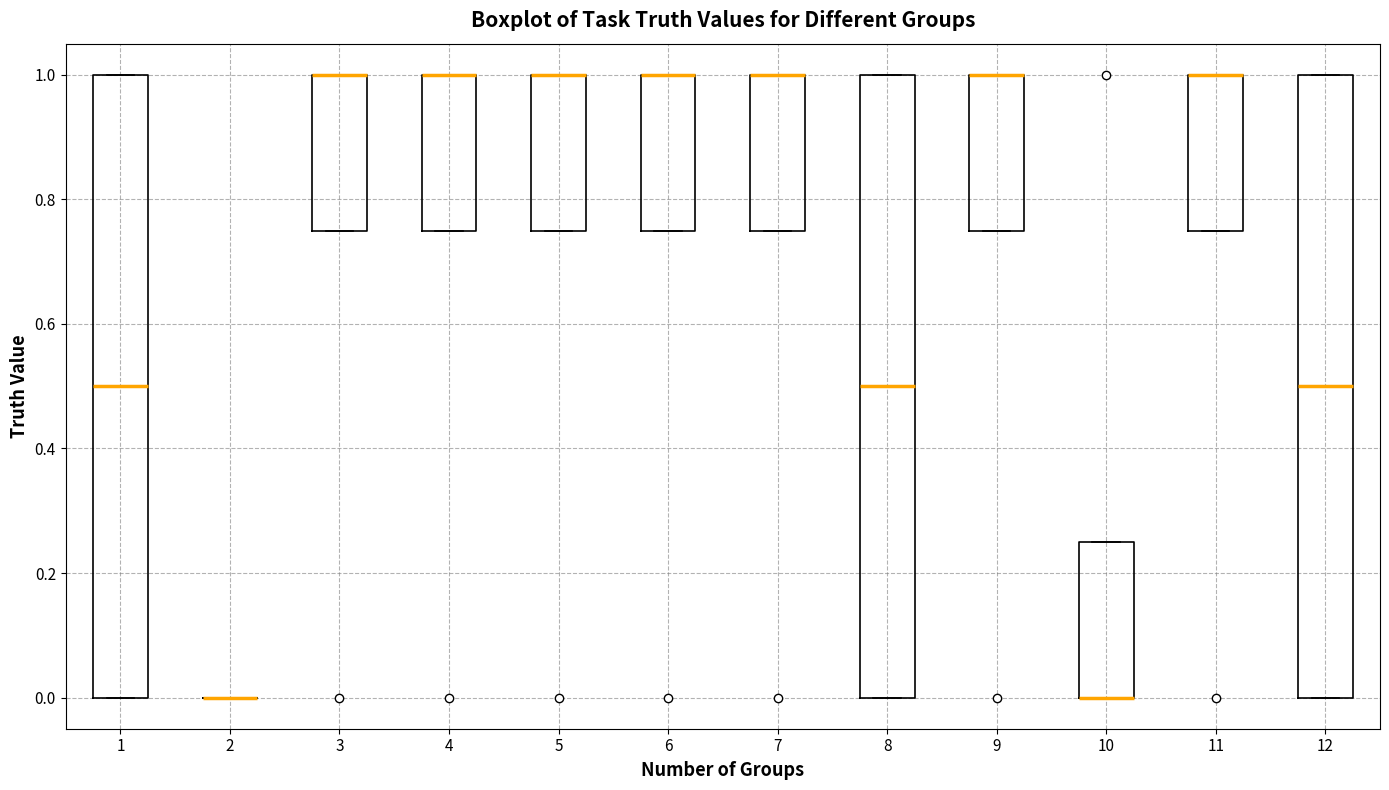

Reading left to right, read every box against the y-axis: the position of its median line, the range the box covers, and the ends of its whiskers. The values are not printed on the chart, so give them approximately, as read against the axis.

1: median 0.50, box 0.00 to 1.00, whiskers 0.00 to 1.00
2: box collapsed to a line at 0.00, whiskers 0.00 to 0.00
3: median 1.00 (drawn on the box's upper edge), box 0.76 to 1.00, whiskers 0.76 to 1.00
4: median 1.00 (drawn on the box's upper edge), box 0.76 to 1.00, whiskers 0.76 to 1.00
5: median 1.00 (drawn on the box's upper edge), box 0.76 to 1.00, whiskers 0.76 to 1.00
6: median 1.00 (drawn on the box's upper edge), box 0.76 to 1.00, whiskers 0.76 to 1.00
7: median 1.00 (drawn on the box's upper edge), box 0.76 to 1.00, whiskers 0.76 to 1.00
8: median 0.50, box 0.00 to 1.00, whiskers 0.00 to 1.00
9: median 1.00 (drawn on the box's upper edge), box 0.76 to 1.00, whiskers 0.76 to 1.00
10: median 0.00 (drawn on the box's lower edge), box 0.00 to 0.26, whiskers 0.00 to 0.26
11: median 1.00 (drawn on the box's upper edge), box 0.76 to 1.00, whiskers 0.76 to 1.00
12: median 0.50, box 0.00 to 1.00, whiskers 0.00 to 1.00